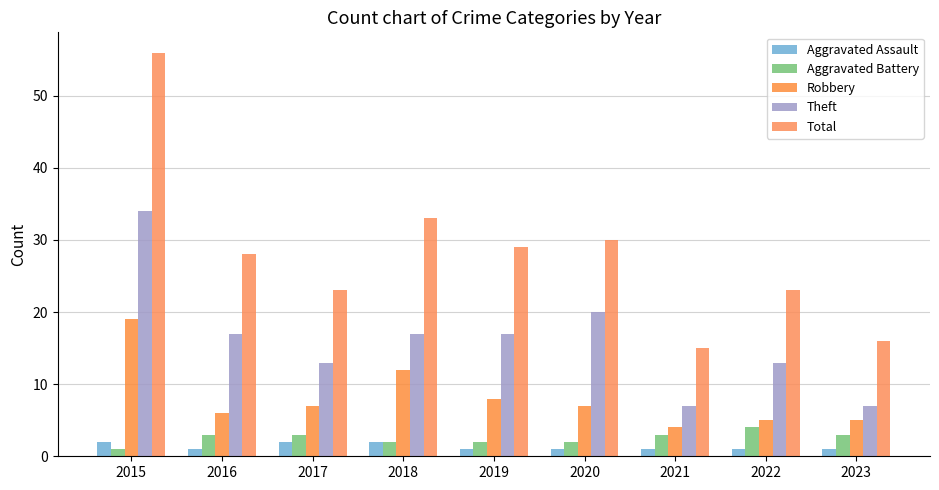

What is the sum of the Theft values at 2021 and 2017?

20